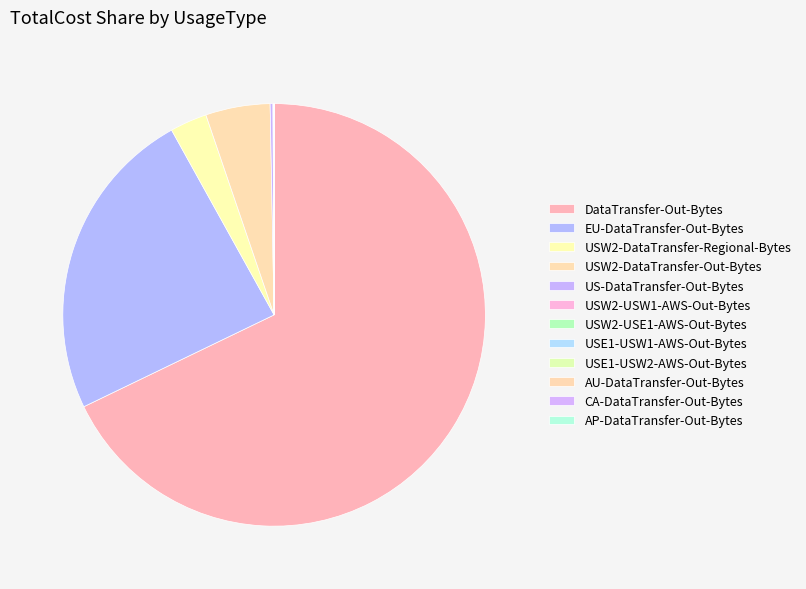

Is it true that US-DataTransfer-Out-Bytes is 1% of the pie?

False